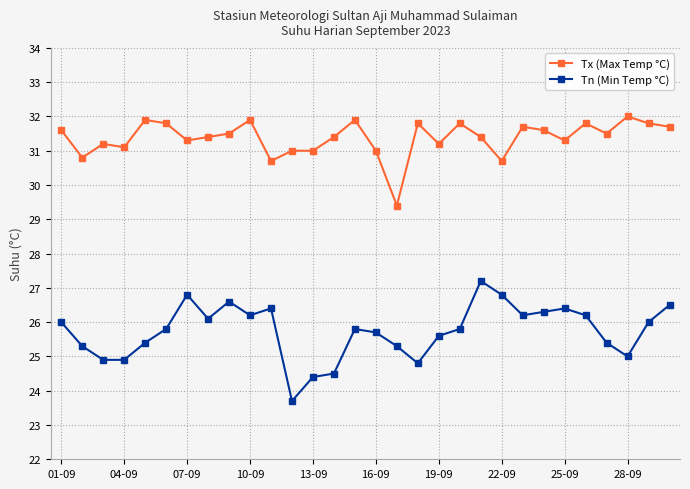

True or false: Tn (Min Temp °C) and Tx (Max Temp °C) cross at least once.

False